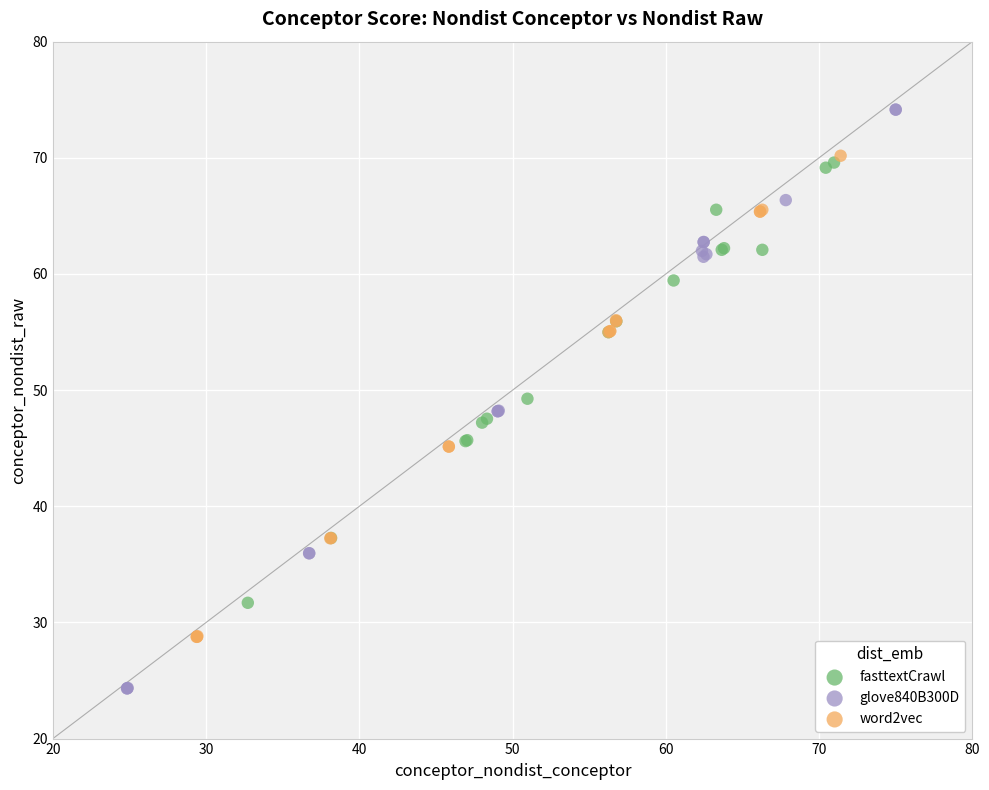

Which series has the widest spread of Y values?

glove840B300D